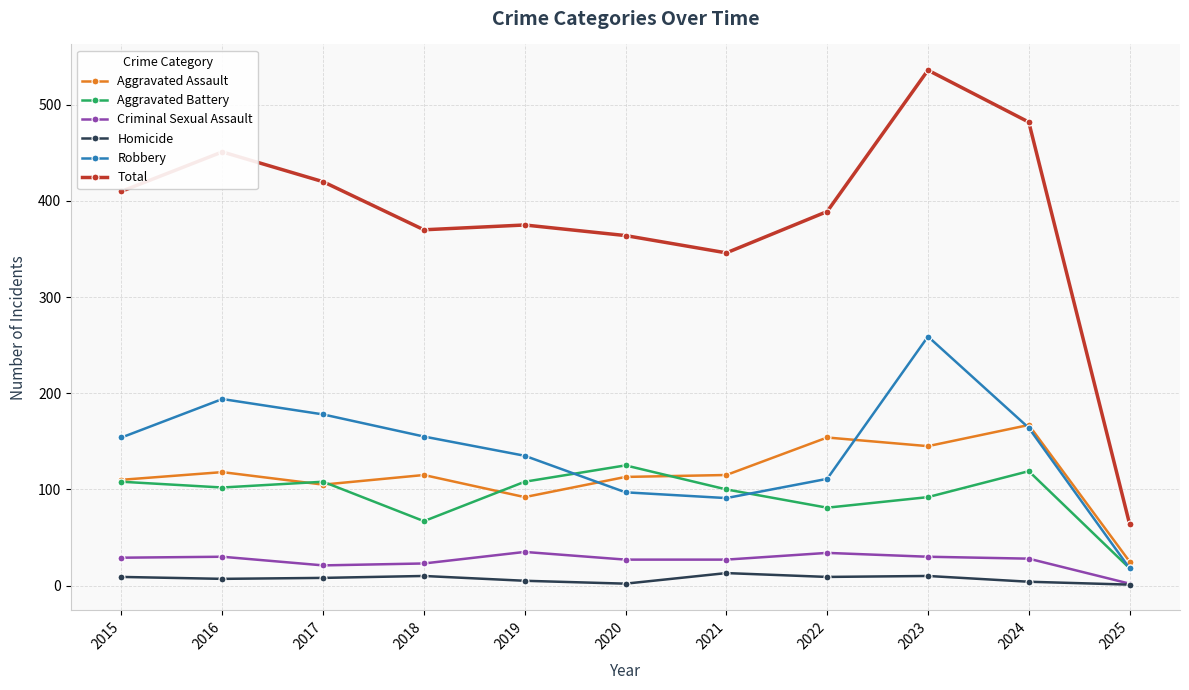

Which series has the largest total across all categories?

Total